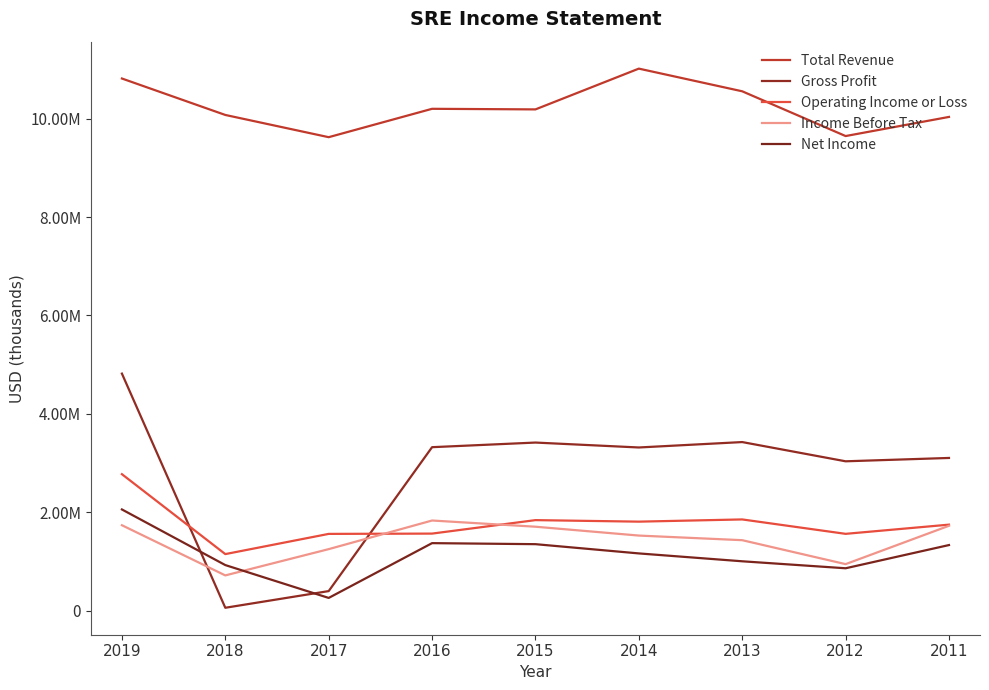

Between which two adjacent categories do Gross Profit and Net Income first intersect?

2019 and 2018